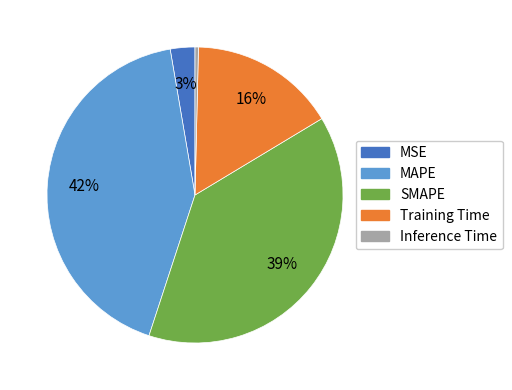

Is there a majority slice in this chart?

No